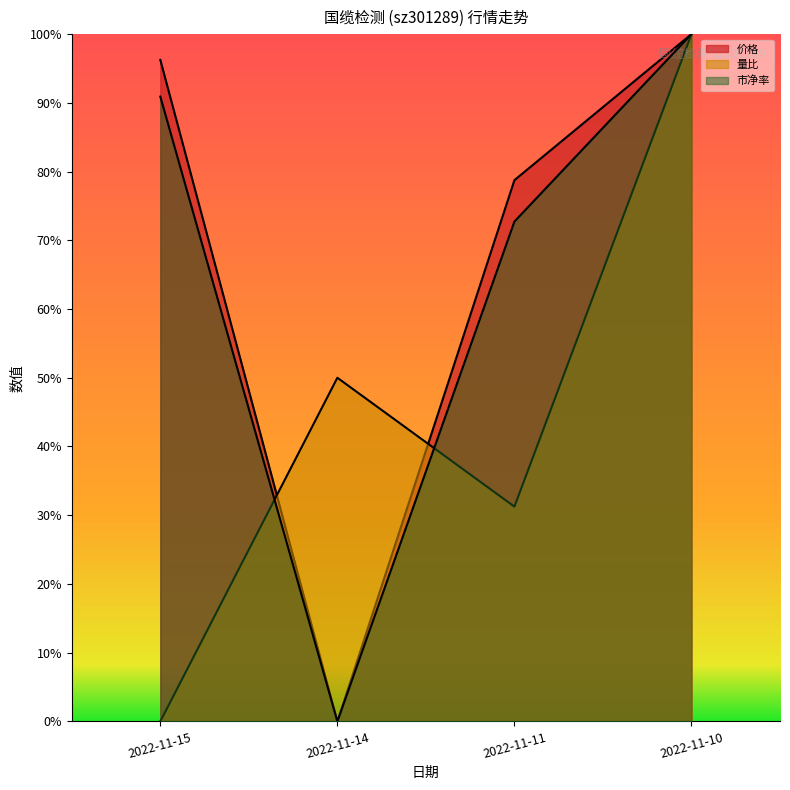

How many positive values does the 市净率 series have?

3